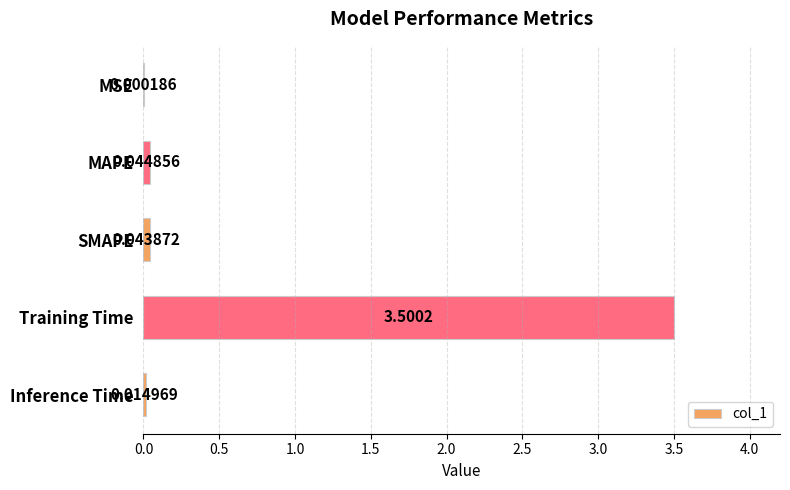

At which label is the value closest to 1?

MAPE